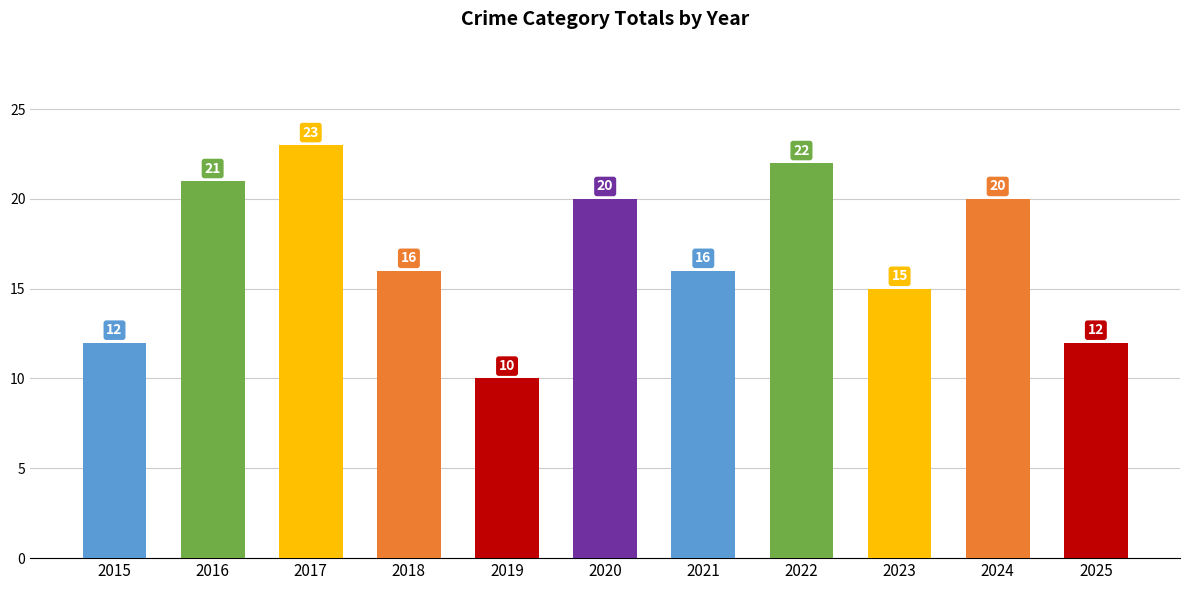

Which label corresponds to the largest value in the chart?

2017